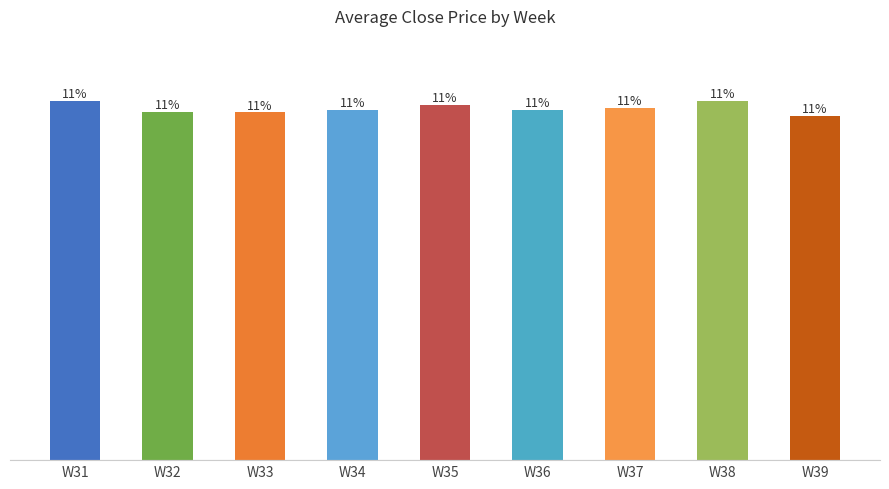

What is the sum of all values?

5872.0